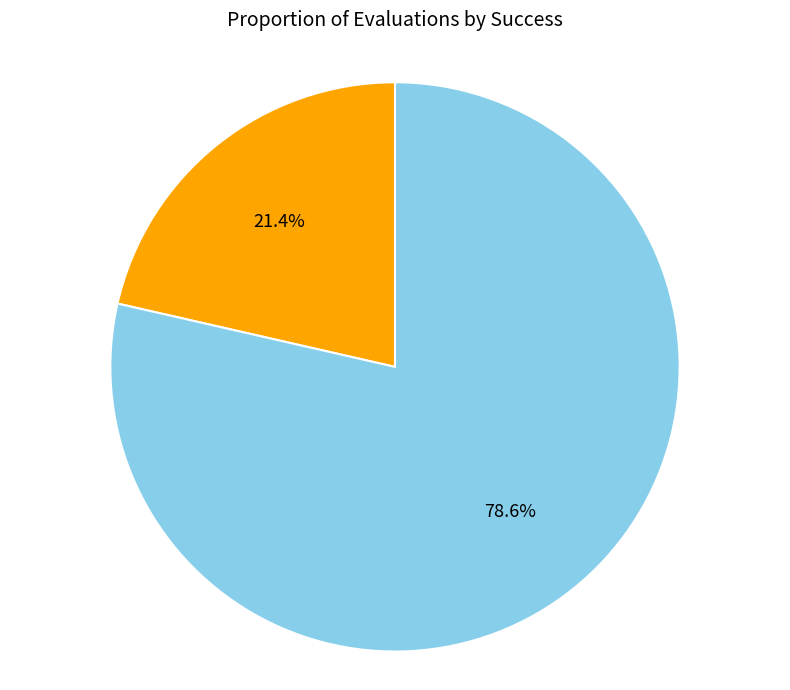

How many slices are in this pie chart?

2